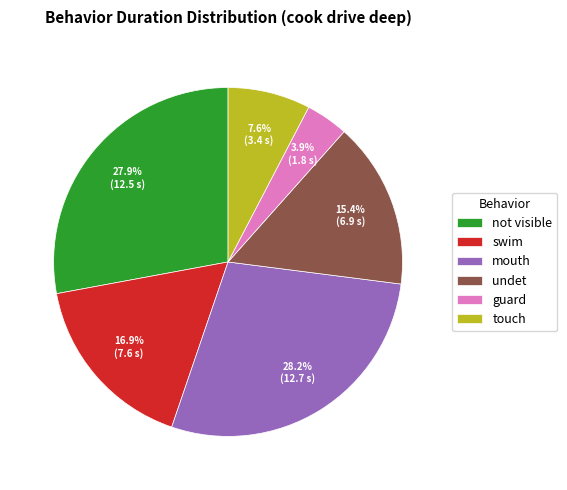

Combined, do mouth and swim account for over 50%?

No